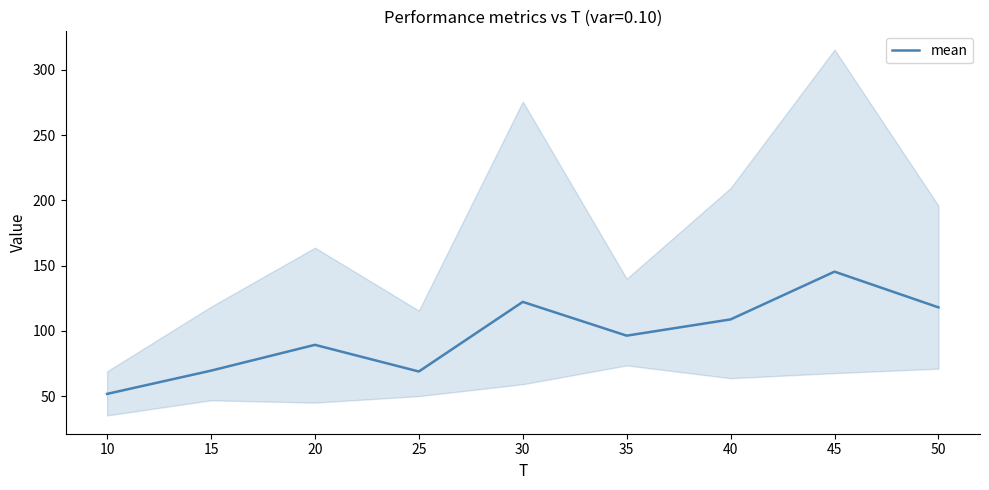

What is the value of the 3rd point from the left?

89.3